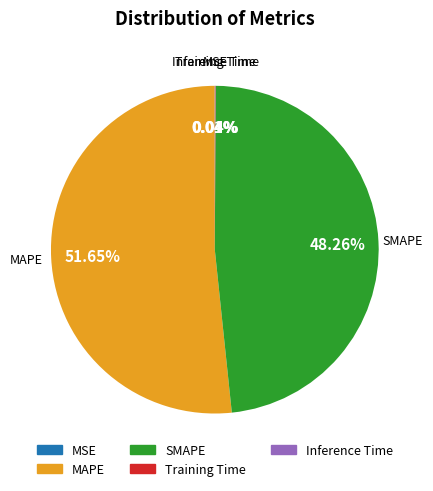

Which slice is the largest?

MAPE